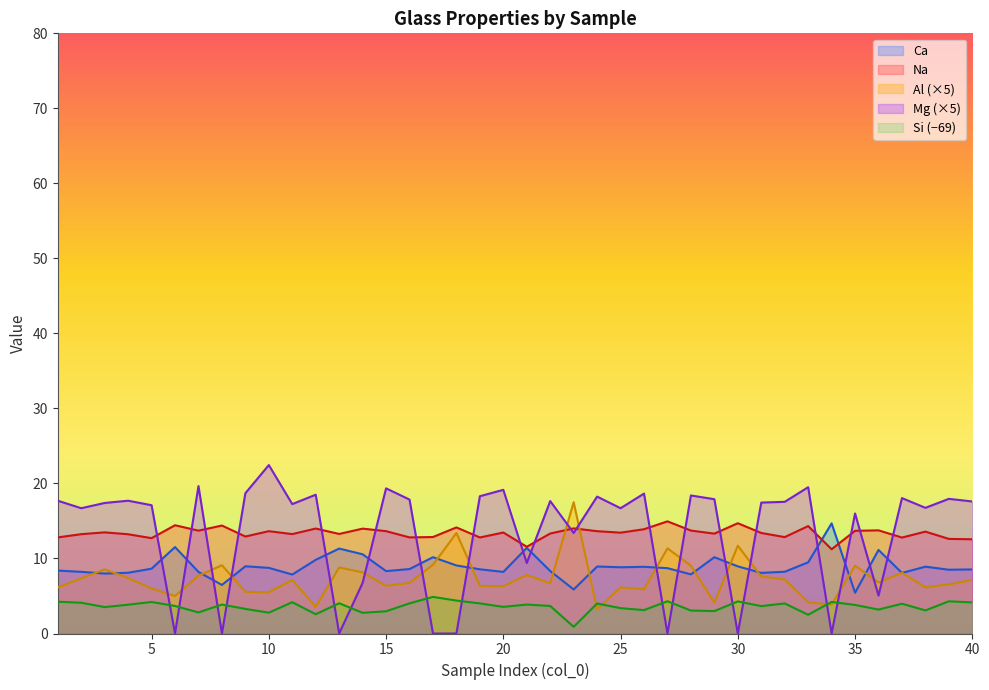

What is the sum of the Si values at 25 and 18?

7.8